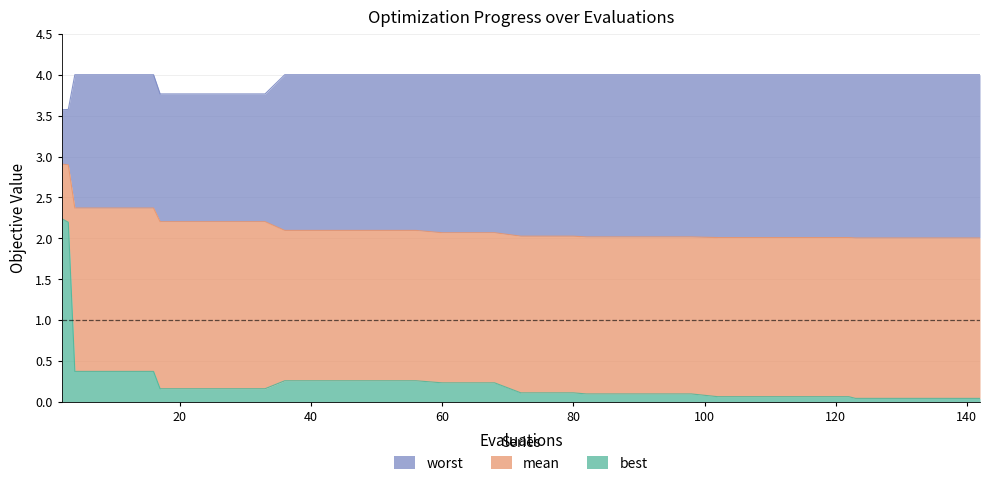

List the series in order of their peak value, lowest first.

best, mean, worst